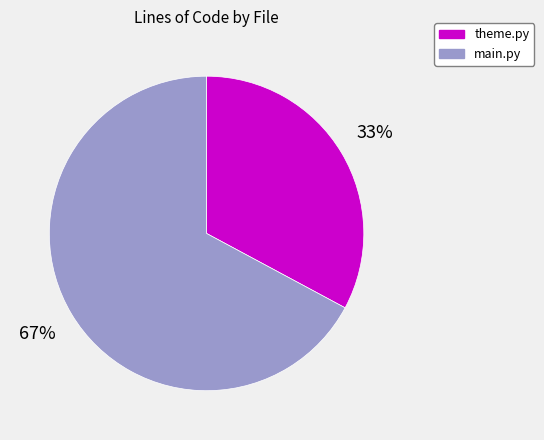

To the nearest percent, what is the combined percentage of theme.py and main.py?

100%